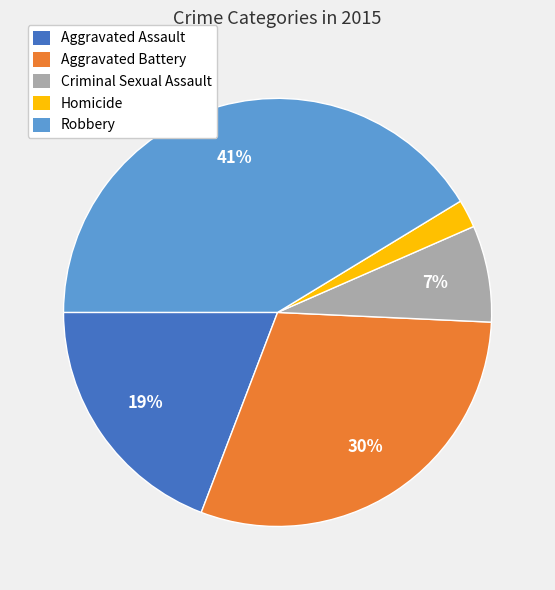

True or false: Aggravated Battery accounts for 43% of the total.

False